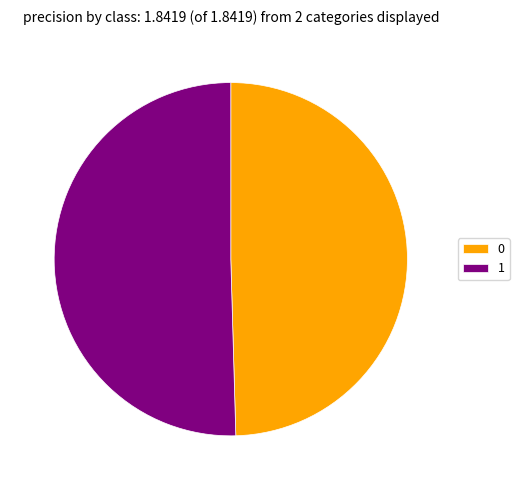

How many slices are in this pie chart?

2